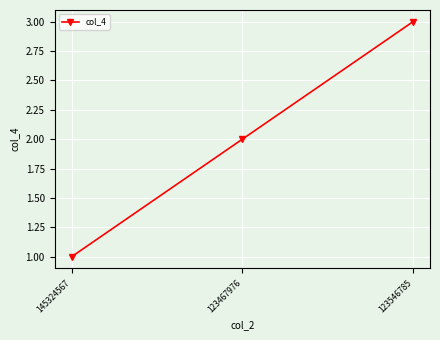

True or false: the data shows 1 at 145324567.

True